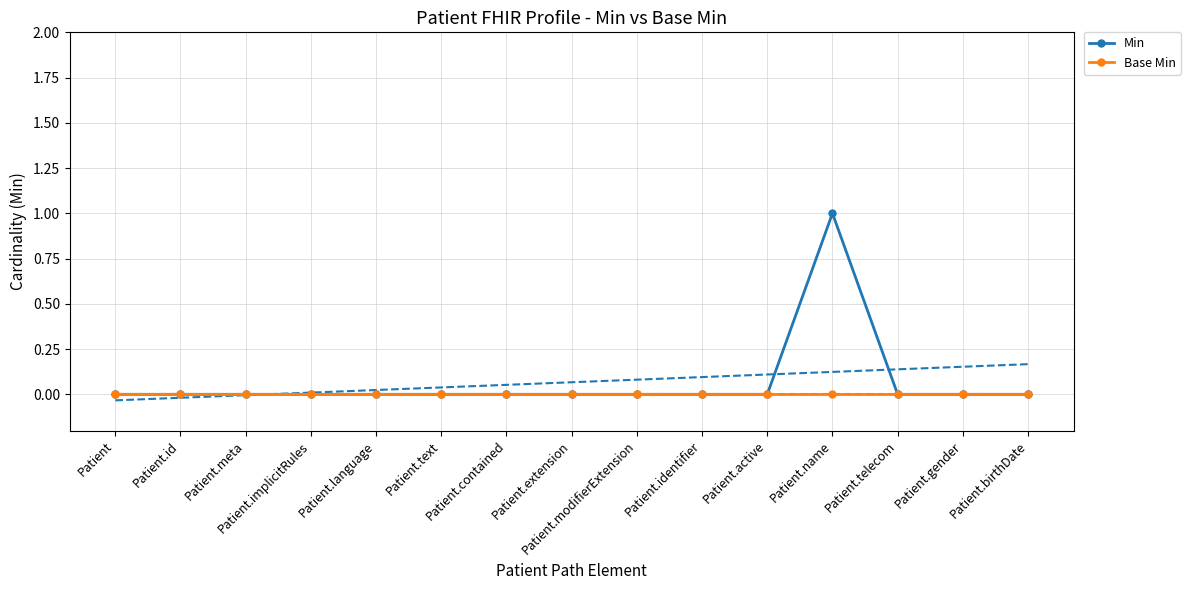

How many data points does each series have?

15